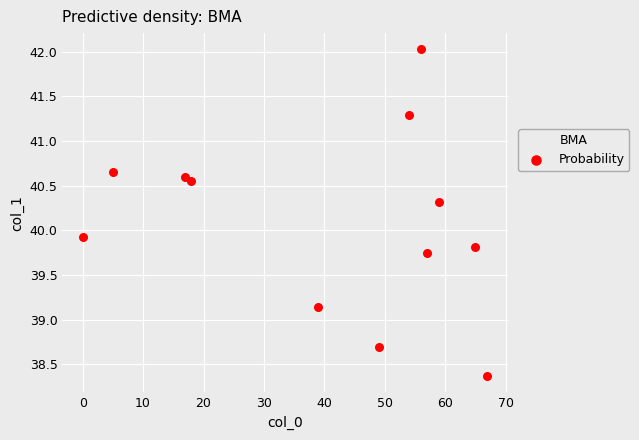

What Y value in the scatter plot is closest to 40?

39.9